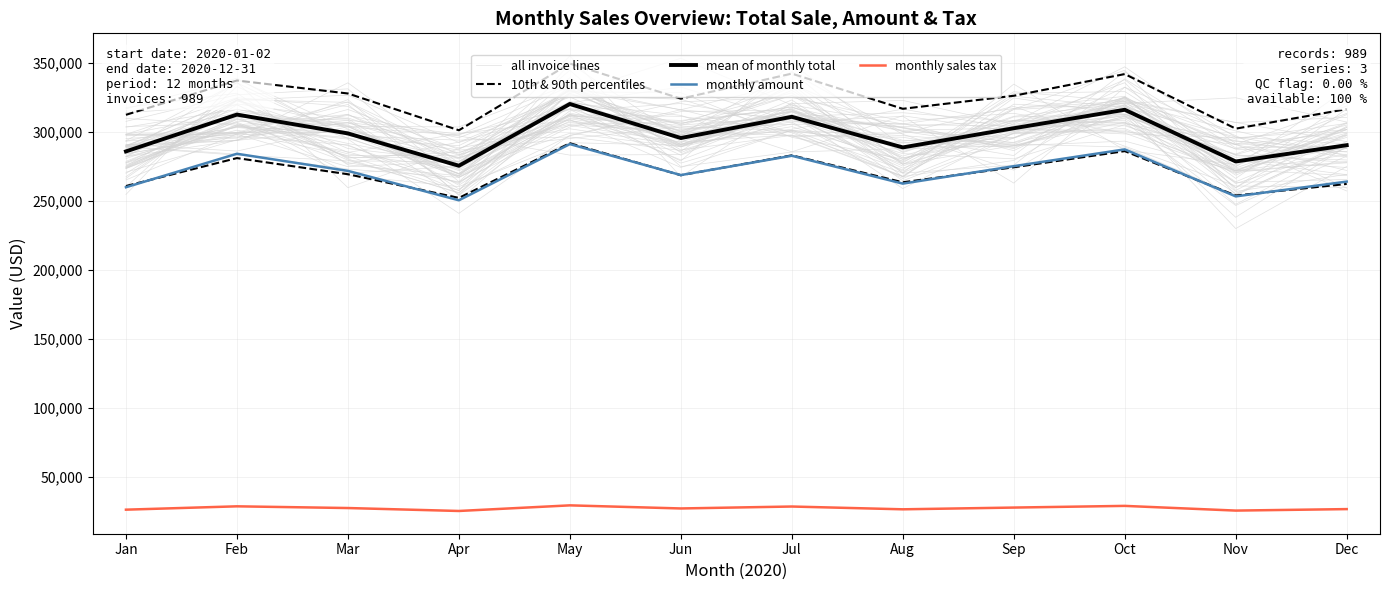

Where is mean of monthly total nearest to the value 297700?

Mar